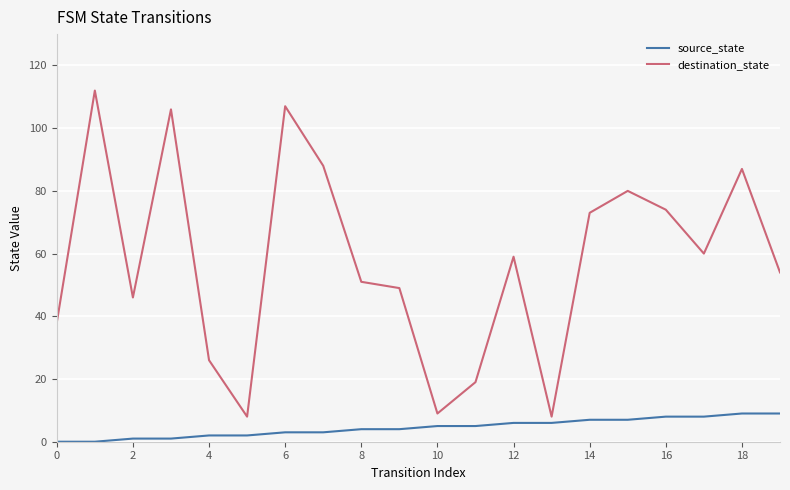

What is the difference between the maximum and minimum values in the destination_state series?

104